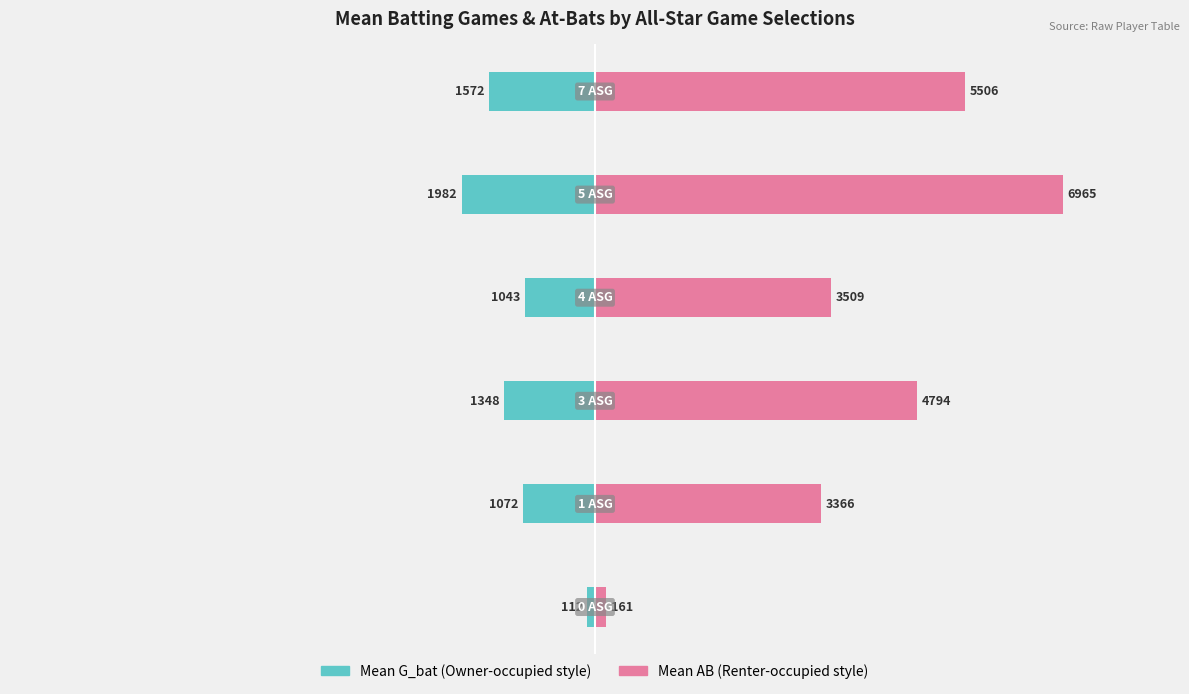

True or false: Mean G_bat has a value of -631.6 at −4000.

False